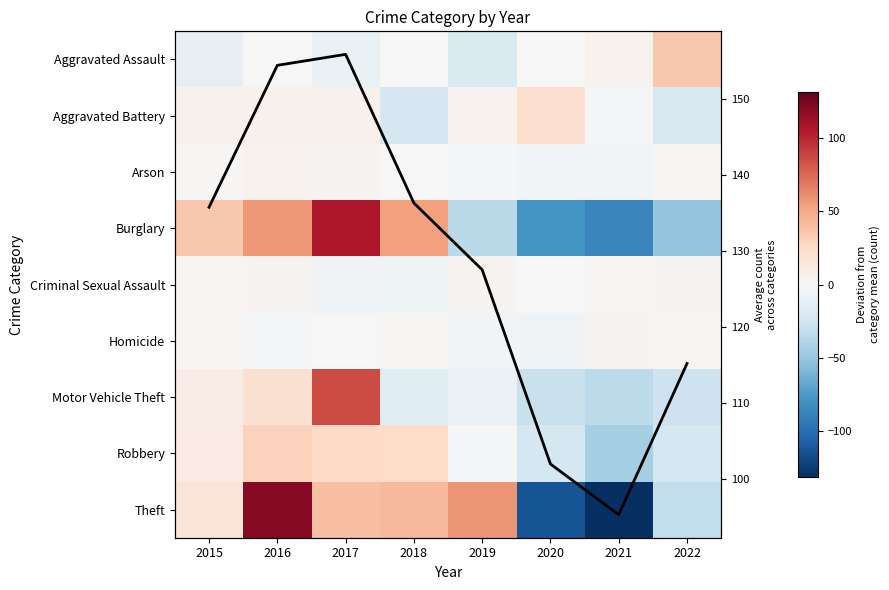

True or false: Homicide has a value of 2.5 at 2022.

True